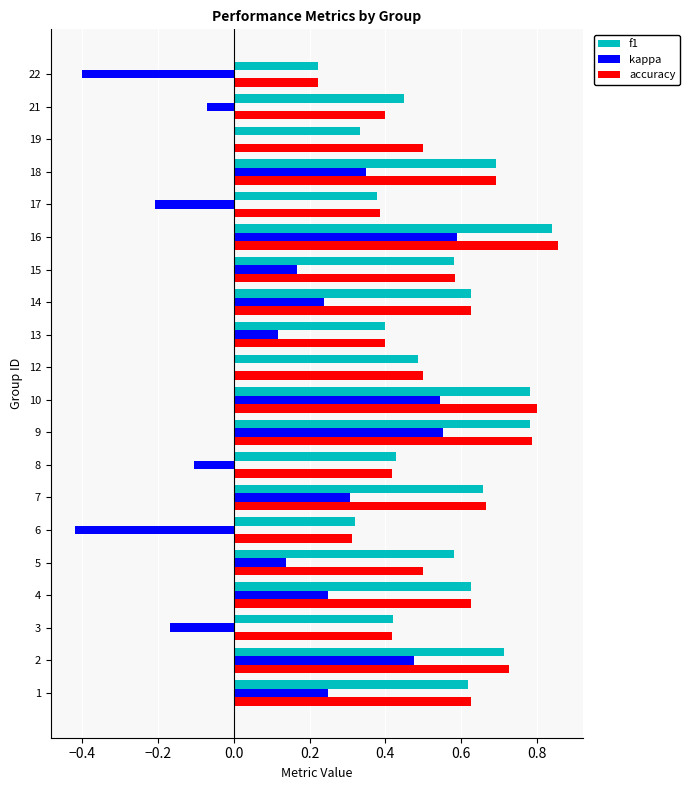

What is the sum of the f1 values at 9 and 16?

1.6